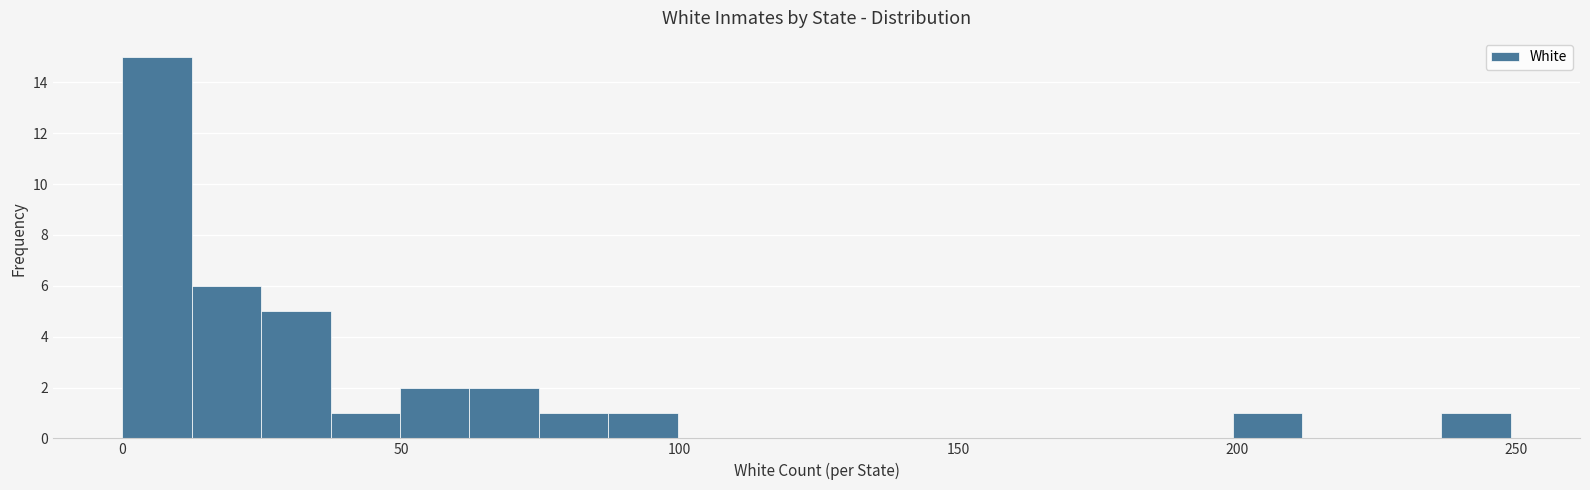

Read against the x-axis, roughly where is the centre of the tallest bar?

5